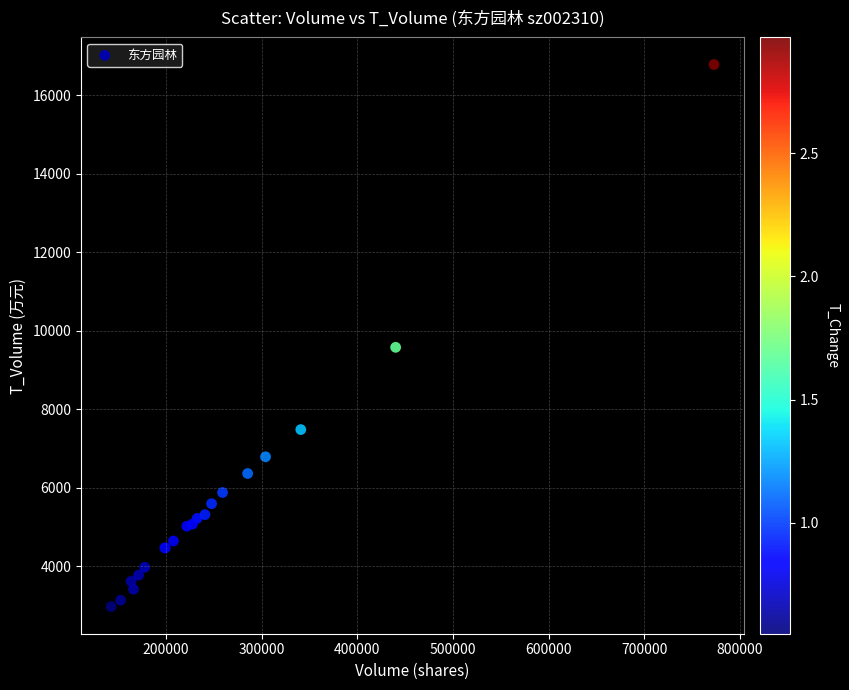

What Y value in the scatter plot is closest to 9877?

9578